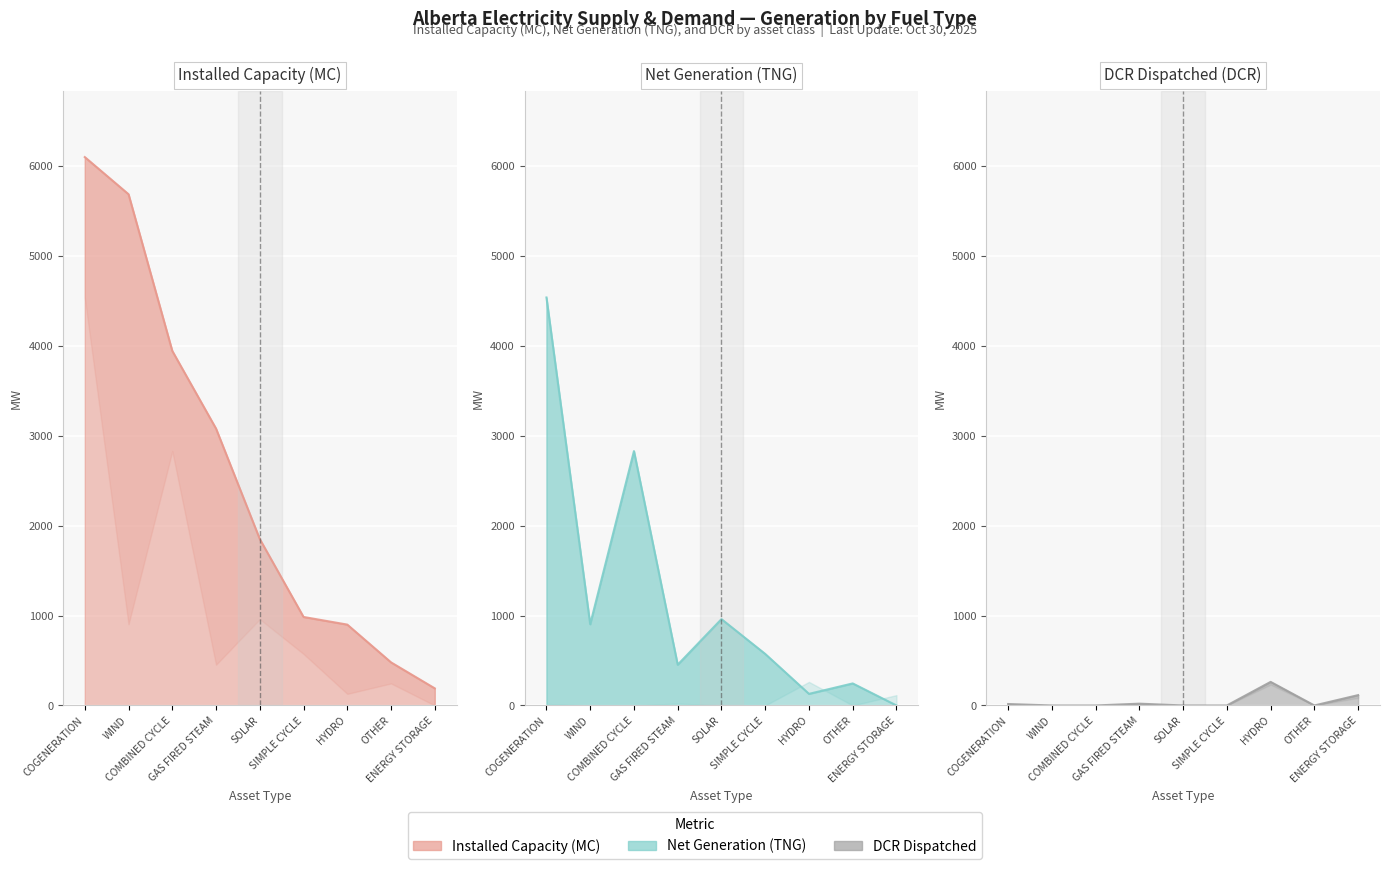

Which has a higher value, COGENERATION or COMBINED CYCLE?

COGENERATION